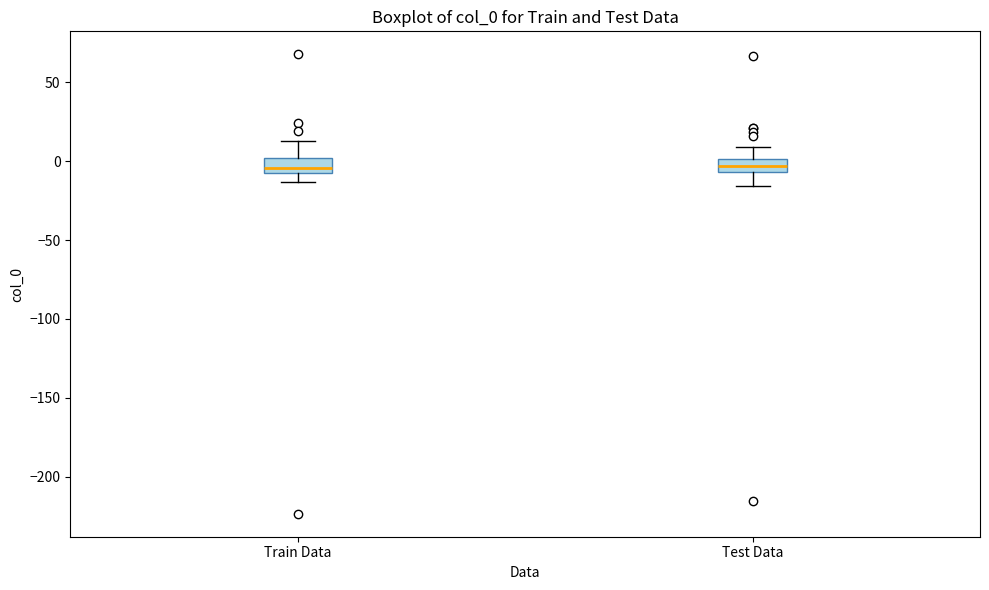

Reading left to right, transcribe this box plot: for each box, give where its median line is, the range the box spans, and where its two whiskers end, as read against the y-axis. The values are not printed on the chart, so give them approximately, as read against the axis.

Train Data: median -5 (just above the box's lower edge), box -5 to 0, whiskers -15 to 15
Test Data: median -5 (inside the box), box -5 to 0, whiskers -15 to 10